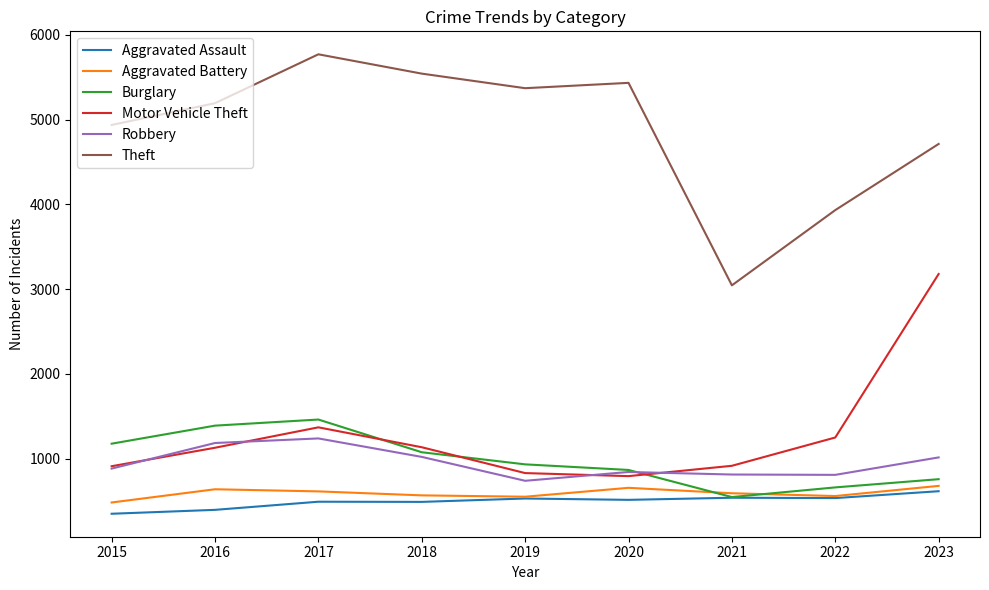

What is the approximate value of Theft at 2017?

5771